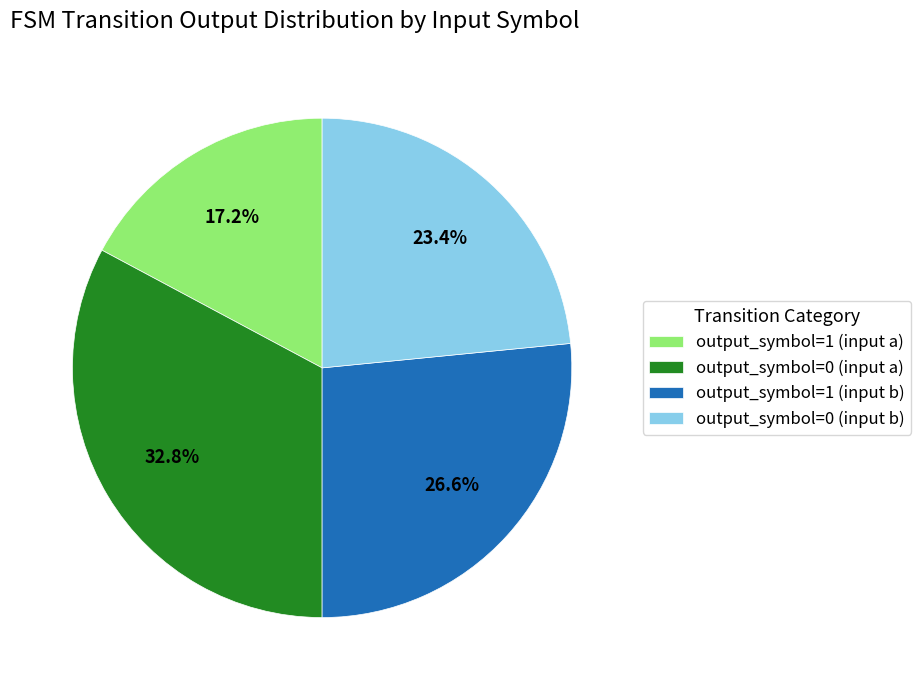

Is there a majority slice in this chart?

No